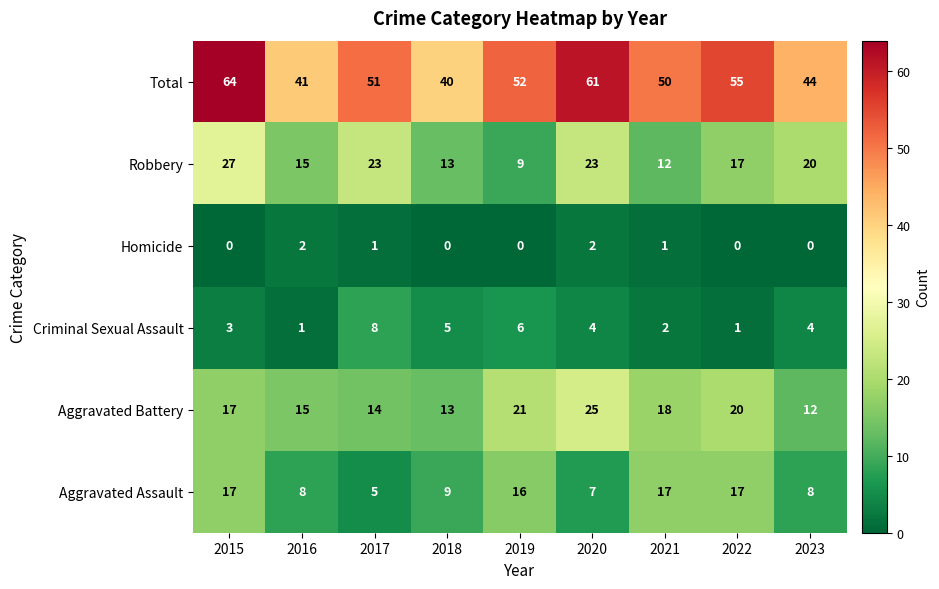

The Total series shows 51 at 2017. True or false?

True